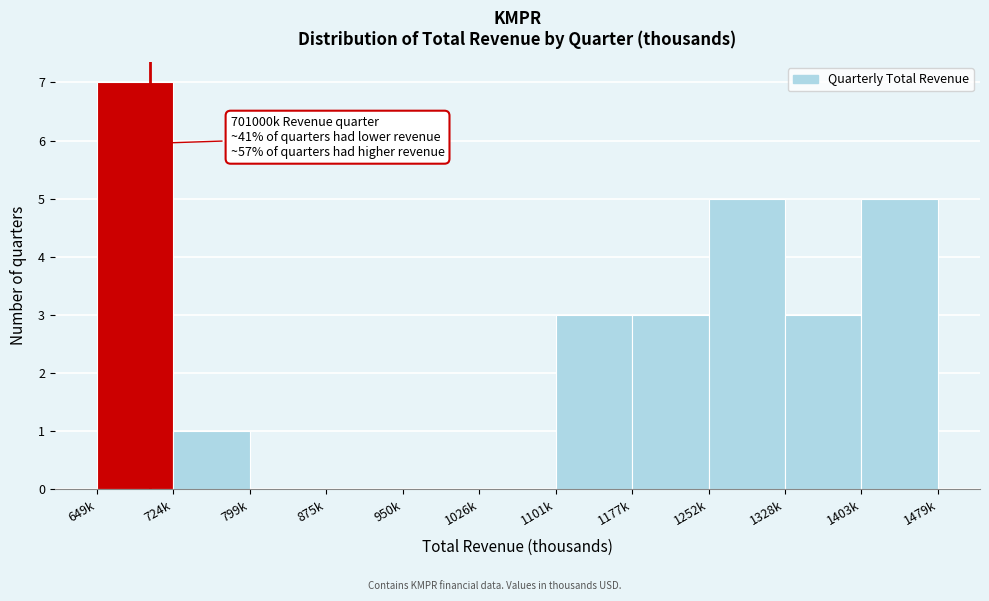

Reading right to left, what are all the values shown in this chart?

1403k=5	1328k=3	1252k=5	1177k=3	1101k=3	1026k=0	950k=0	875k=0	799k=0	724k=1	649k=7